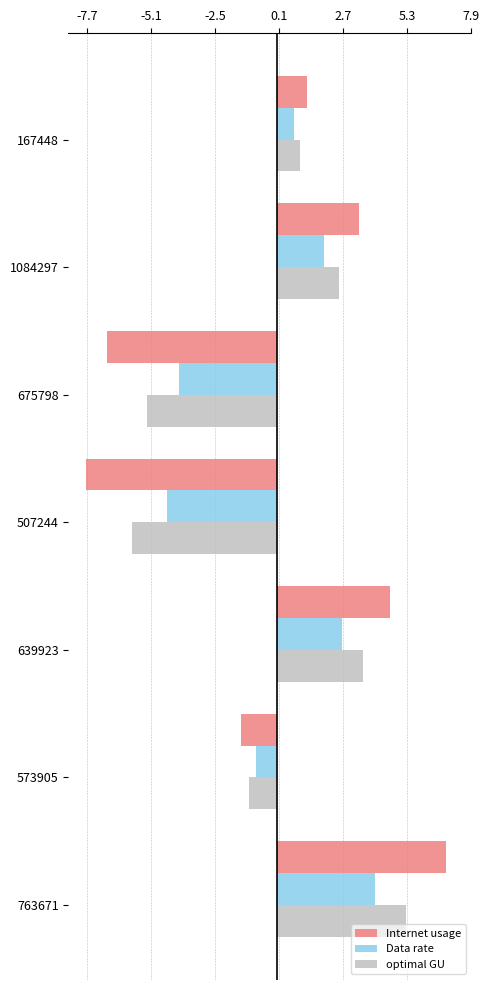

What is the difference between the maximum and second lowest values in the optimal GU series?

10.5